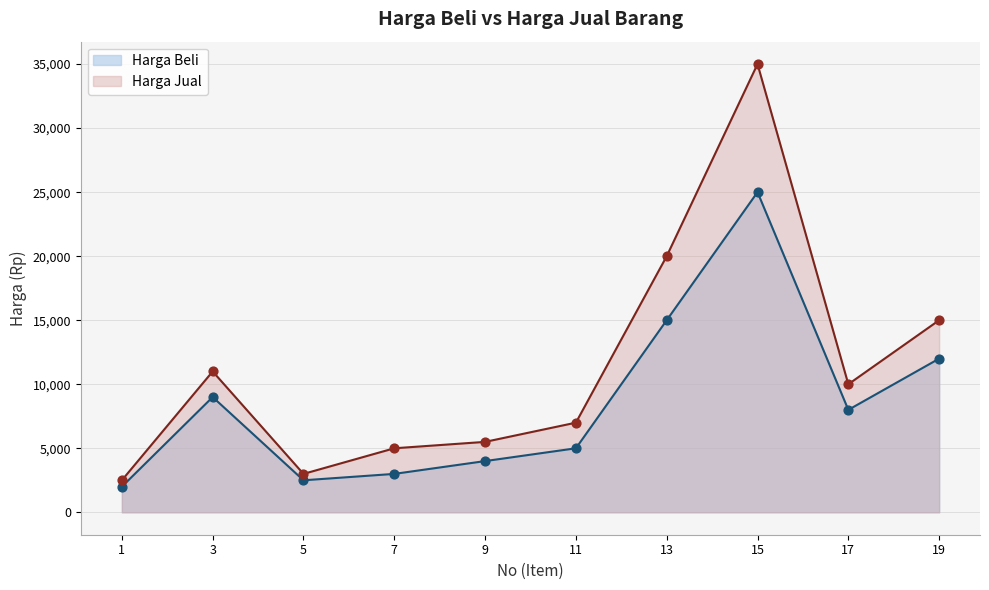

Which series reaches the maximum Y coordinate?

Harga Jual